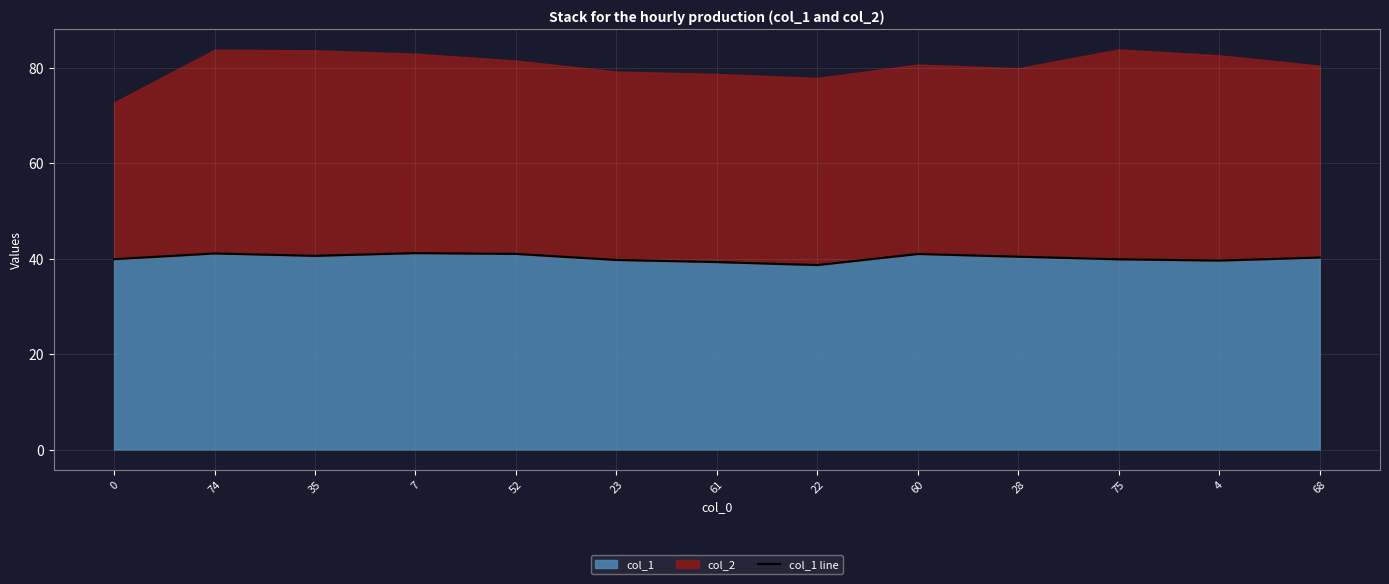

Between 23 and 61, which is larger?

23